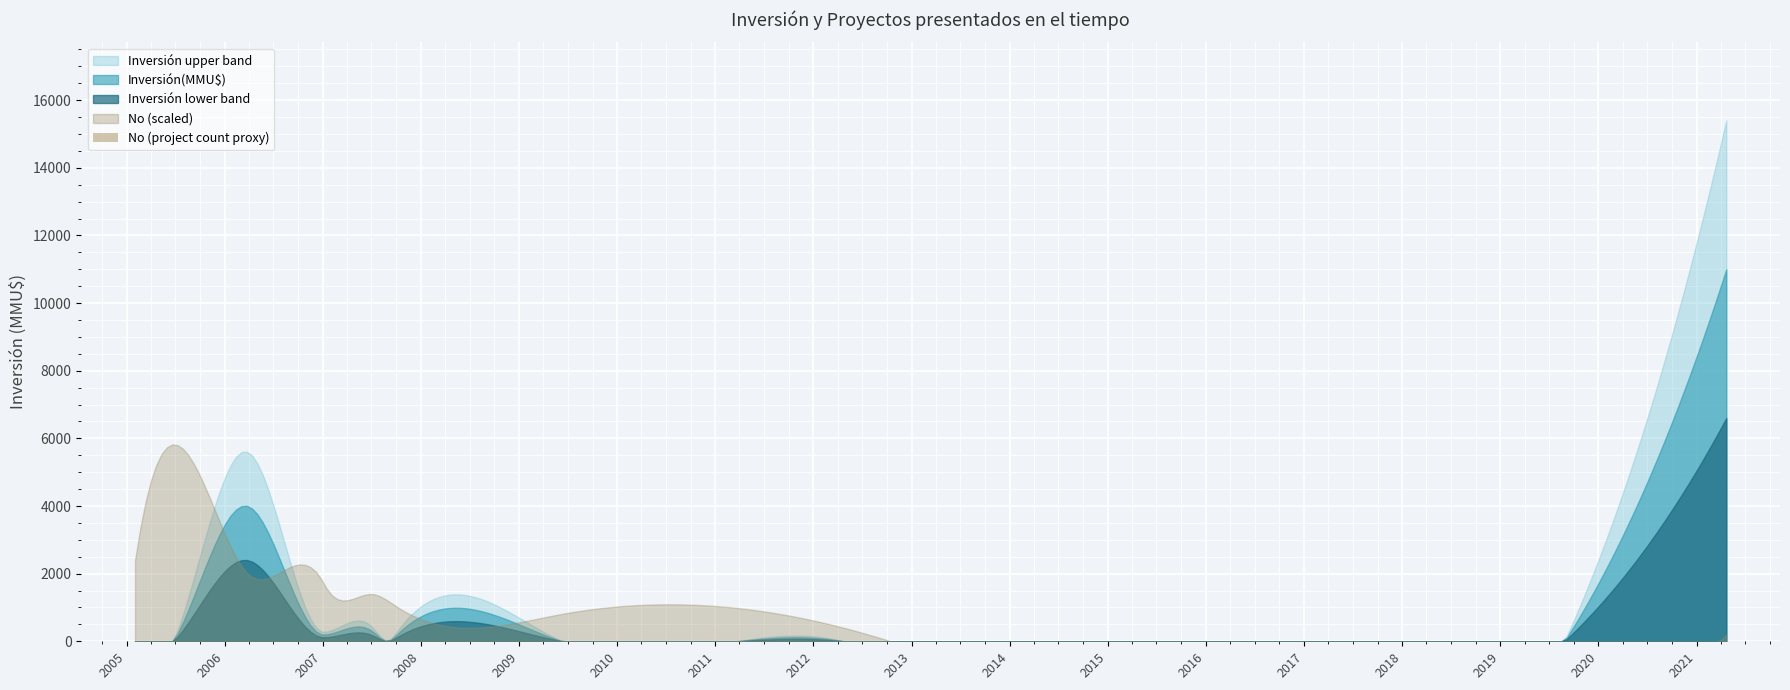

What is the sum of all values?

78